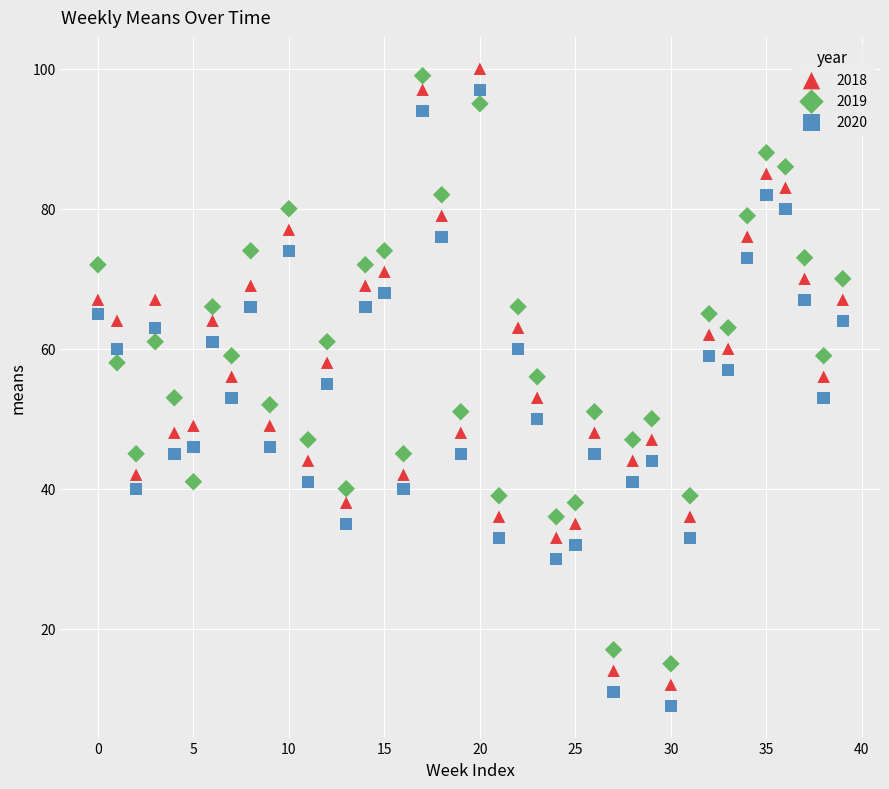

Across all data points, what is the range of Y values (max minus min)?

91